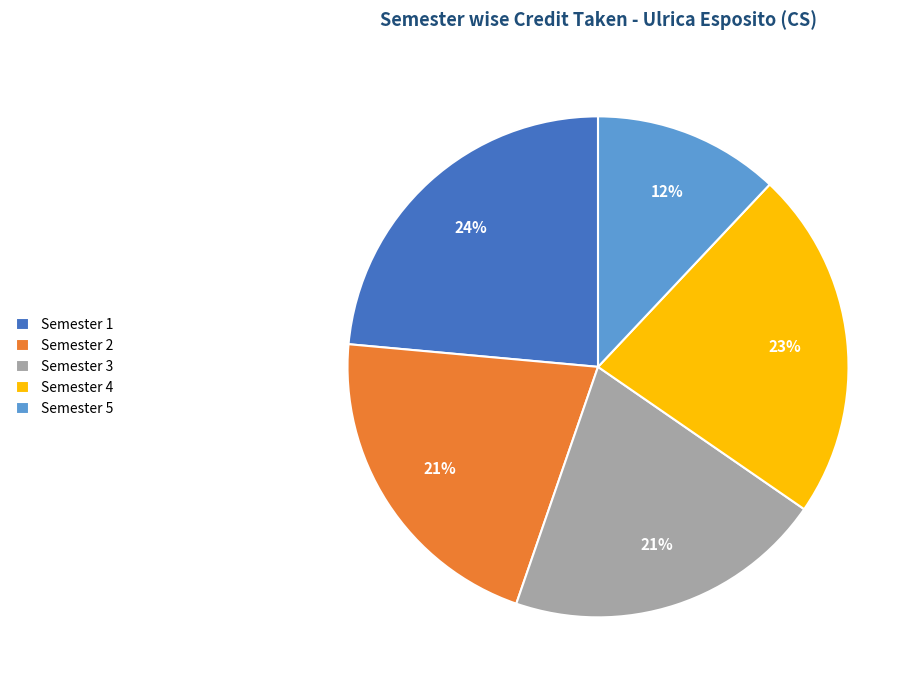

Which has a higher value, Semester 3 or Semester 1?

Semester 1